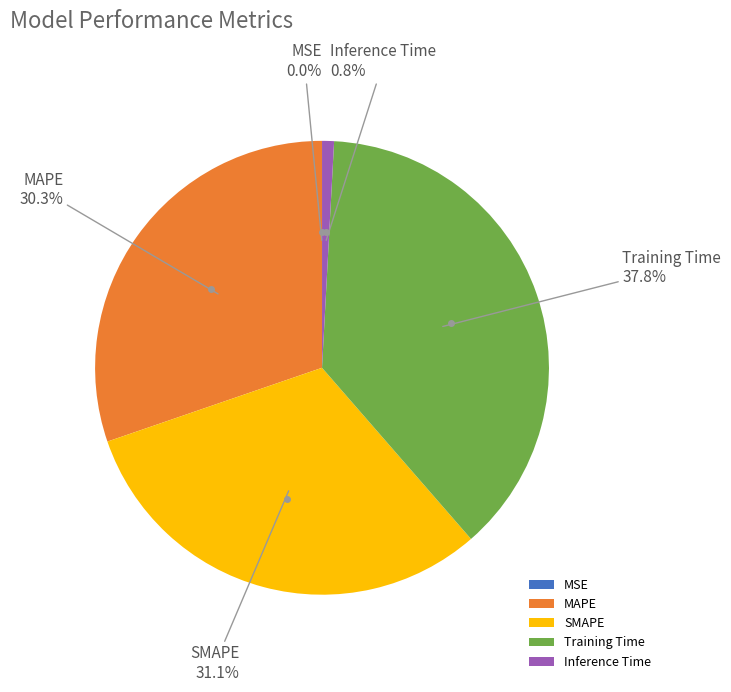

Combined, do Inference Time and MAPE account for over 50%?

No